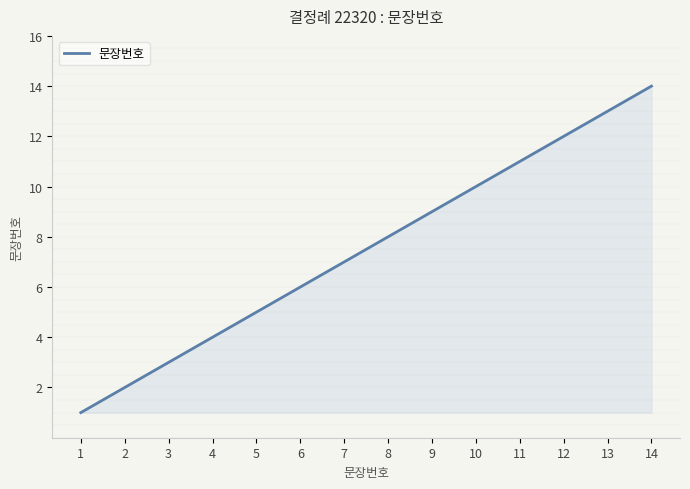

What is the ratio of the value at 11 to the value at 13?

0.8